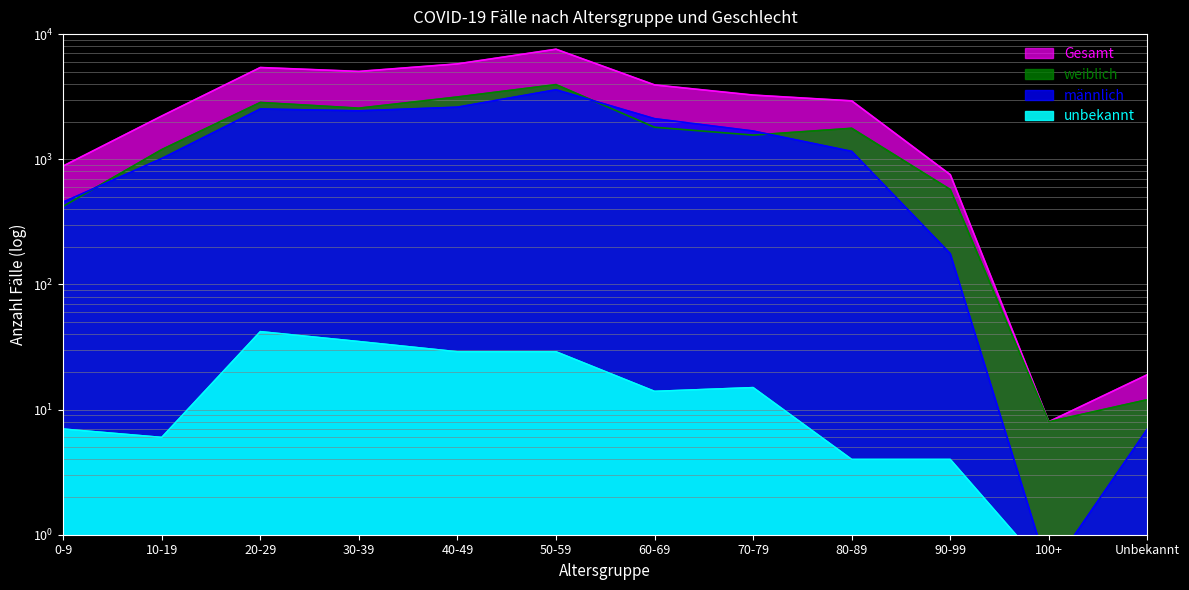

What is the sum of the weiblich values at 30-39 and Unbekannt?

2573.0